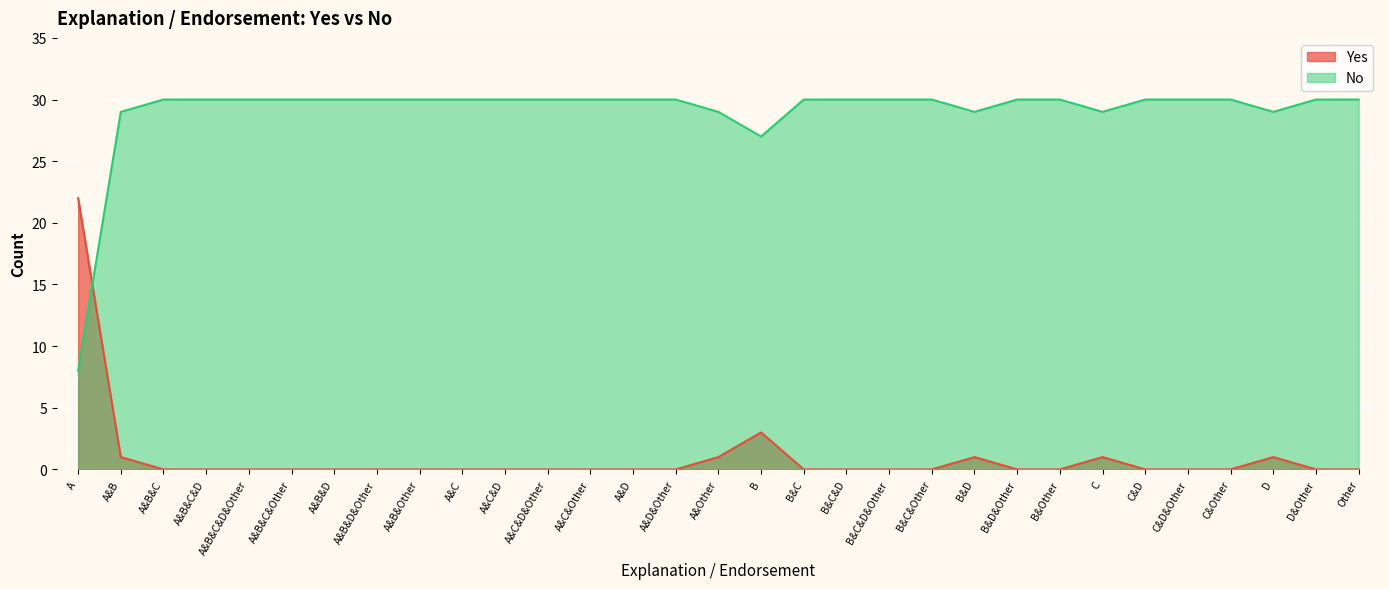

True or false: Yes has more than 1 points higher than both neighbors.

True